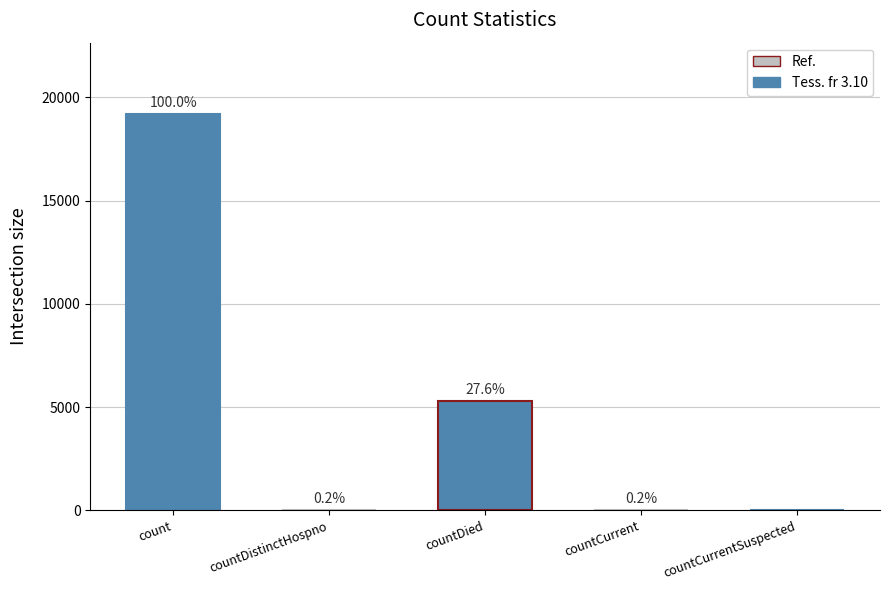

What is the difference between the values at count and countCurrent?

19152